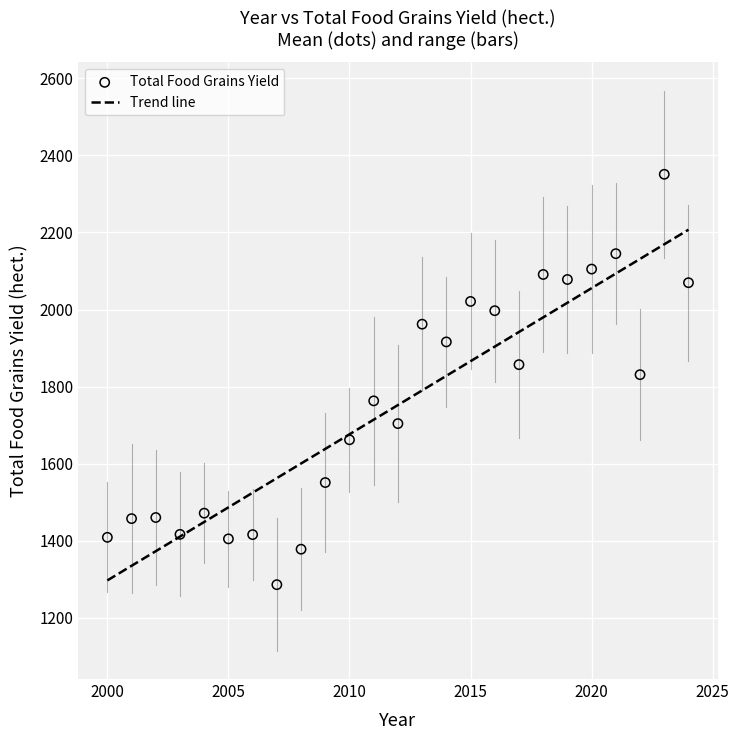

What is the range of Y values (max minus min)?

1065.0